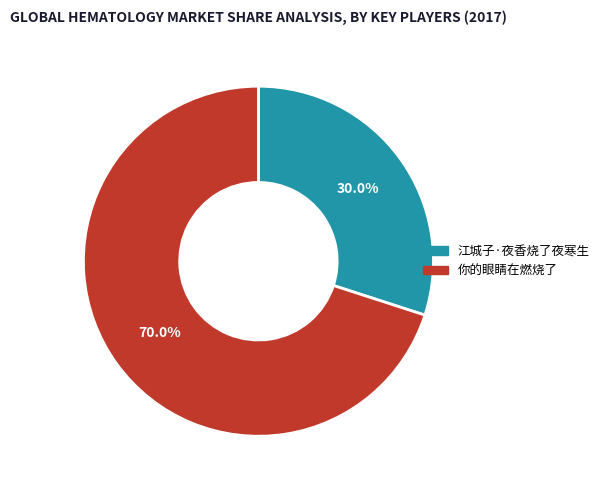

Is there any slice that represents more than half of the pie?

Yes